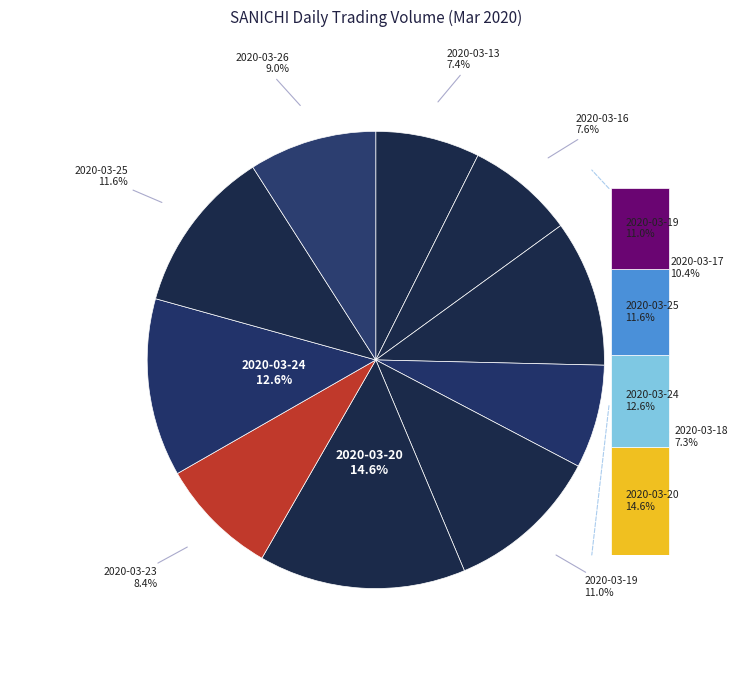

Is it true that 2020-03-23 is 8% of the pie?

True